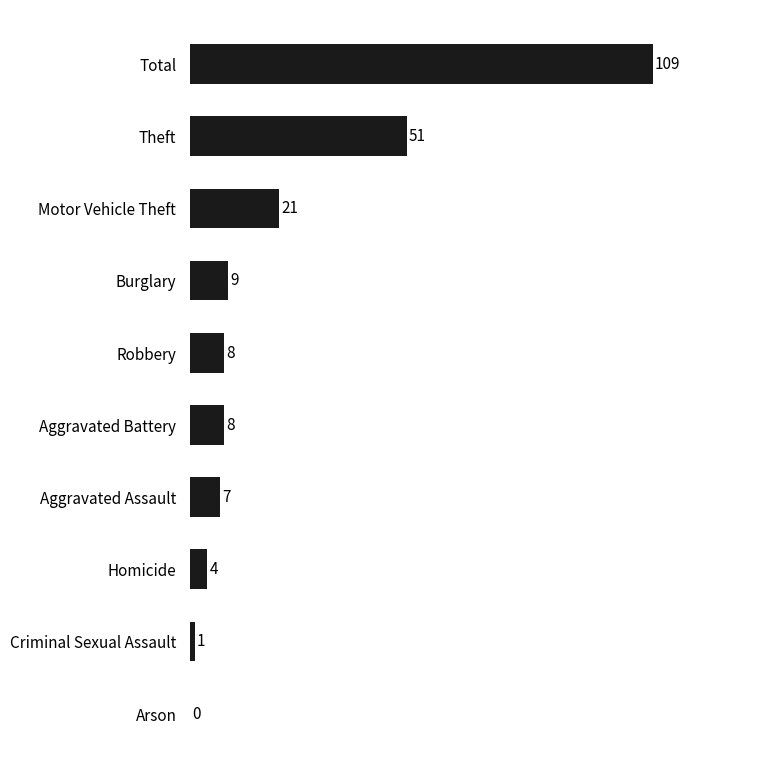

What is the change in value from Motor Vehicle Theft to Homicide?

-17